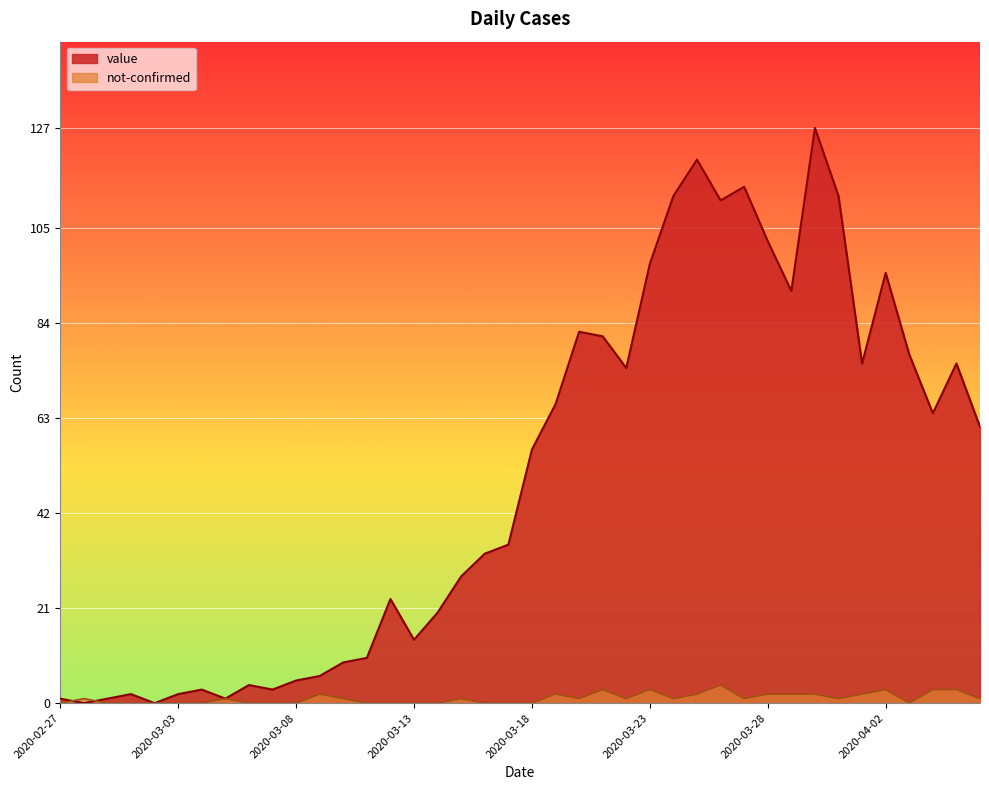

What is the difference between the second highest and second lowest values in the not-confirmed series?

3